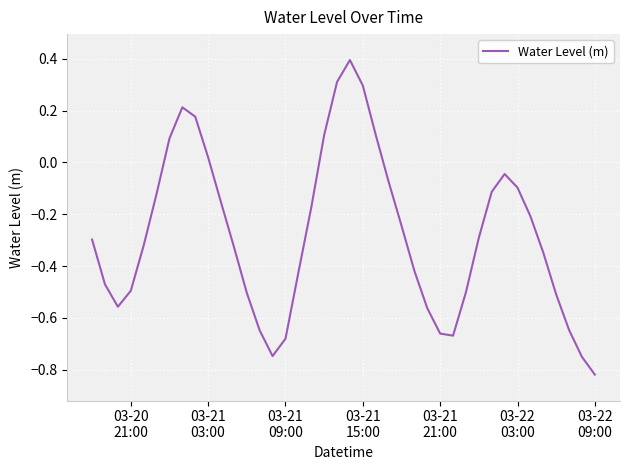

What is the greatest value displayed?

0.4